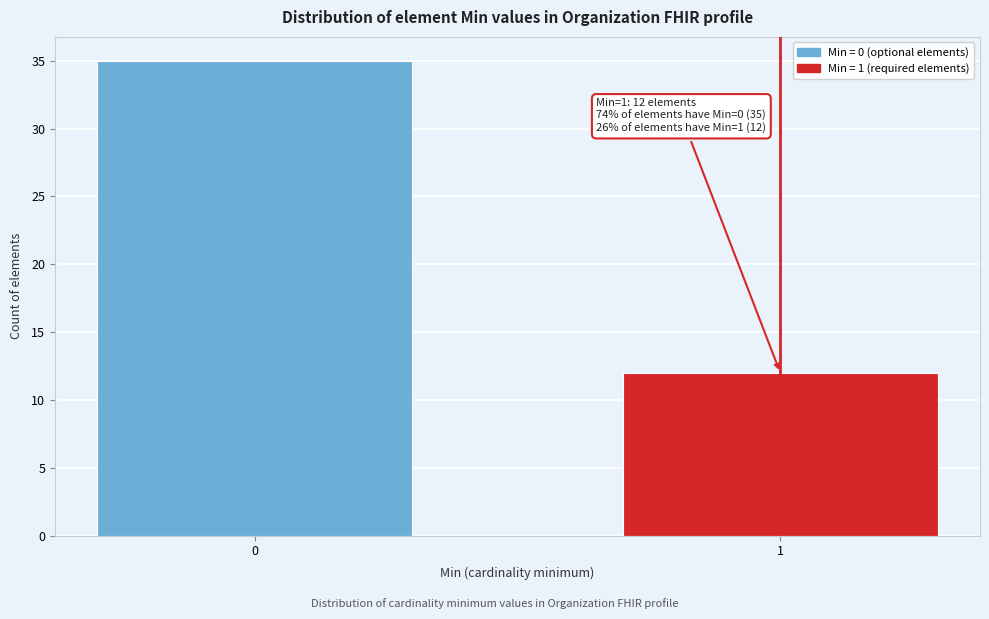

Reading left to right, transcribe all the data shown in this chart.

35	12